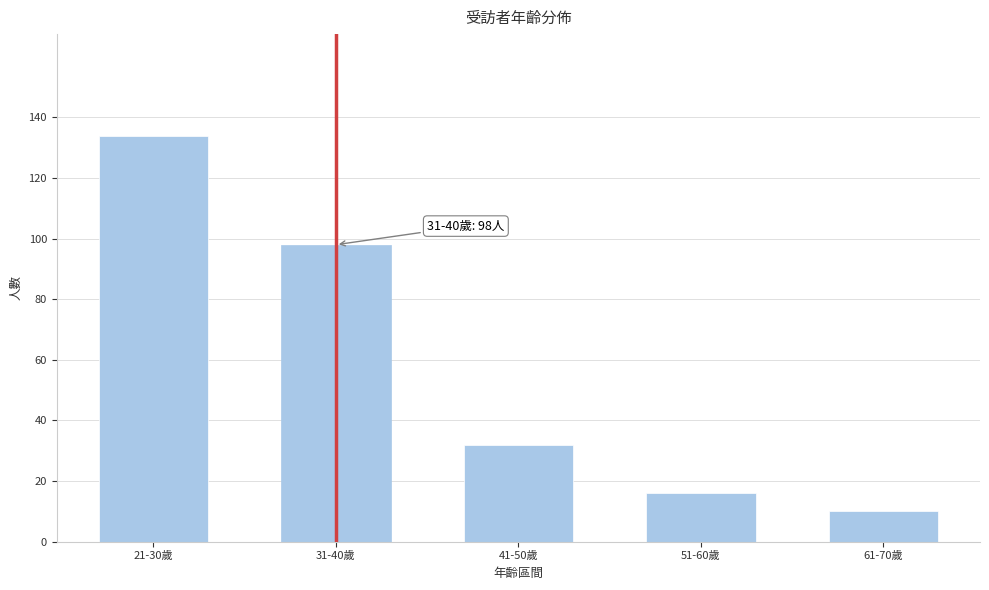

Reading left to right, list all the values displayed in this chart.

134	98	32	16	10